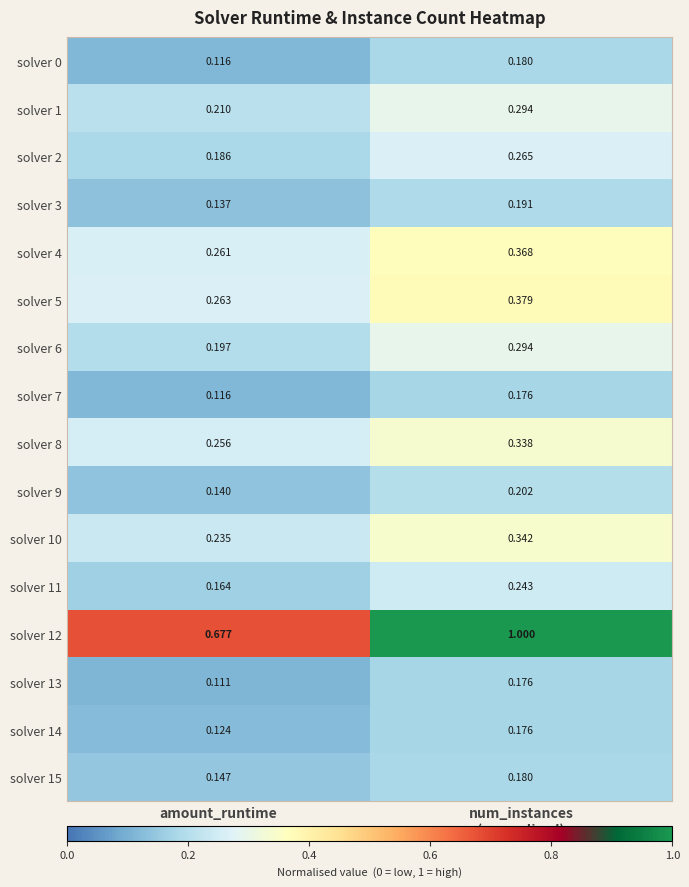

Count the number of categories in the chart.

2